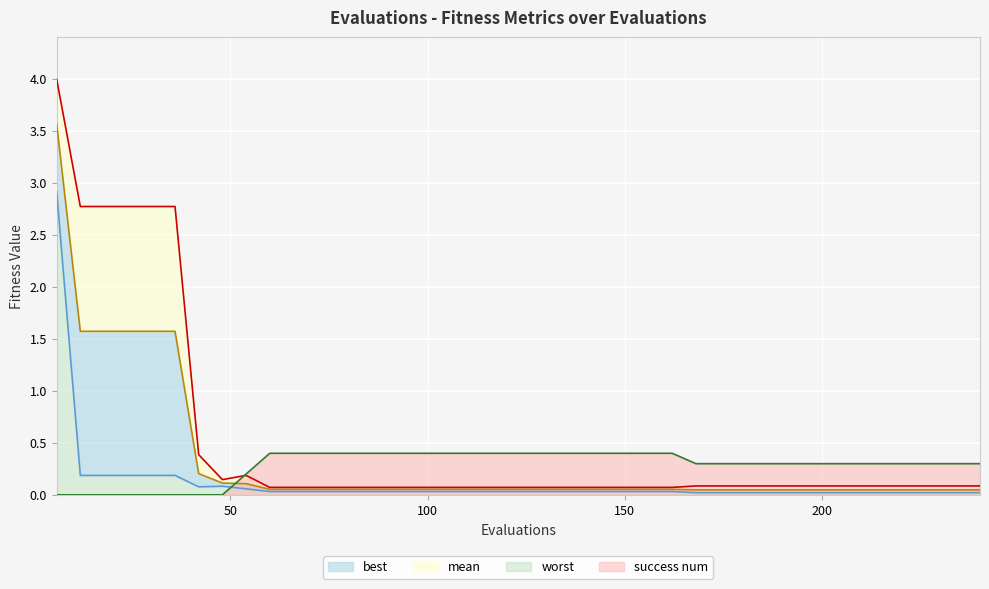

True or false: mean and worst intersect in this chart.

False